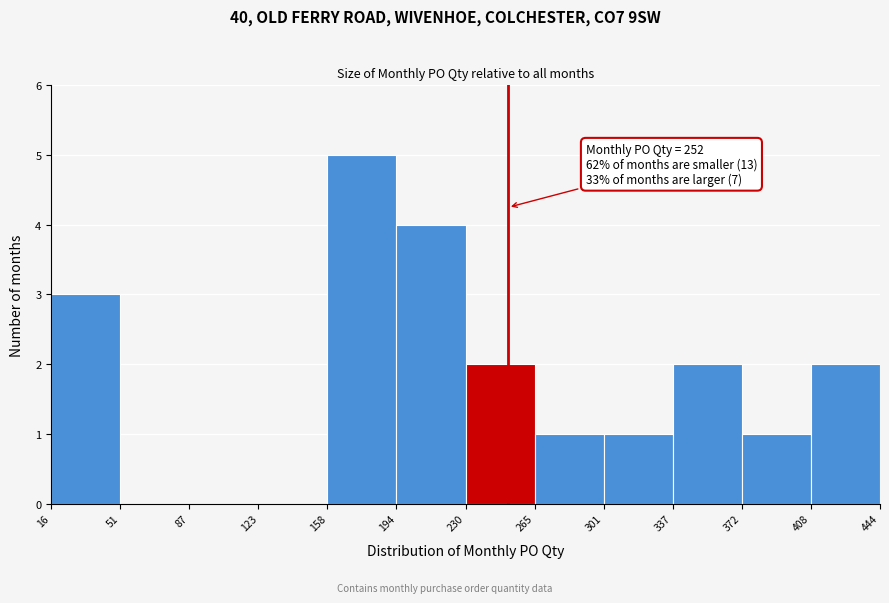

Which range on the x-axis has the tallest bar?

158 to 194